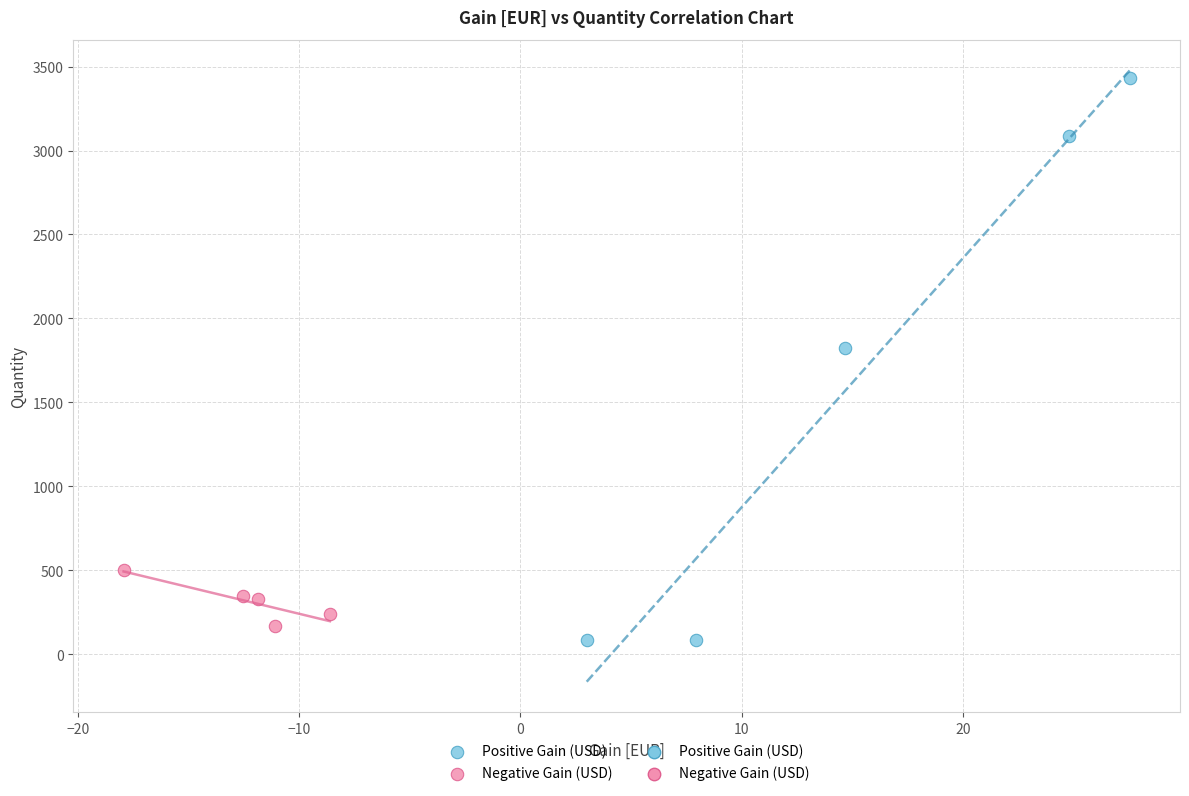

Which series has the widest spread of Y values?

Positive Gain (USD)